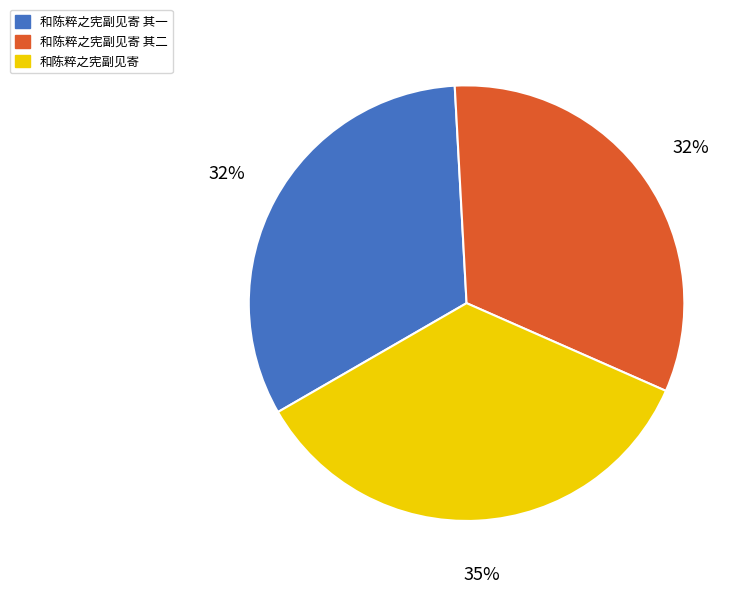

Is the sum of 和陈粹之宪副见寄 其二 and 和陈粹之宪副见寄 其一 greater than half?

Yes